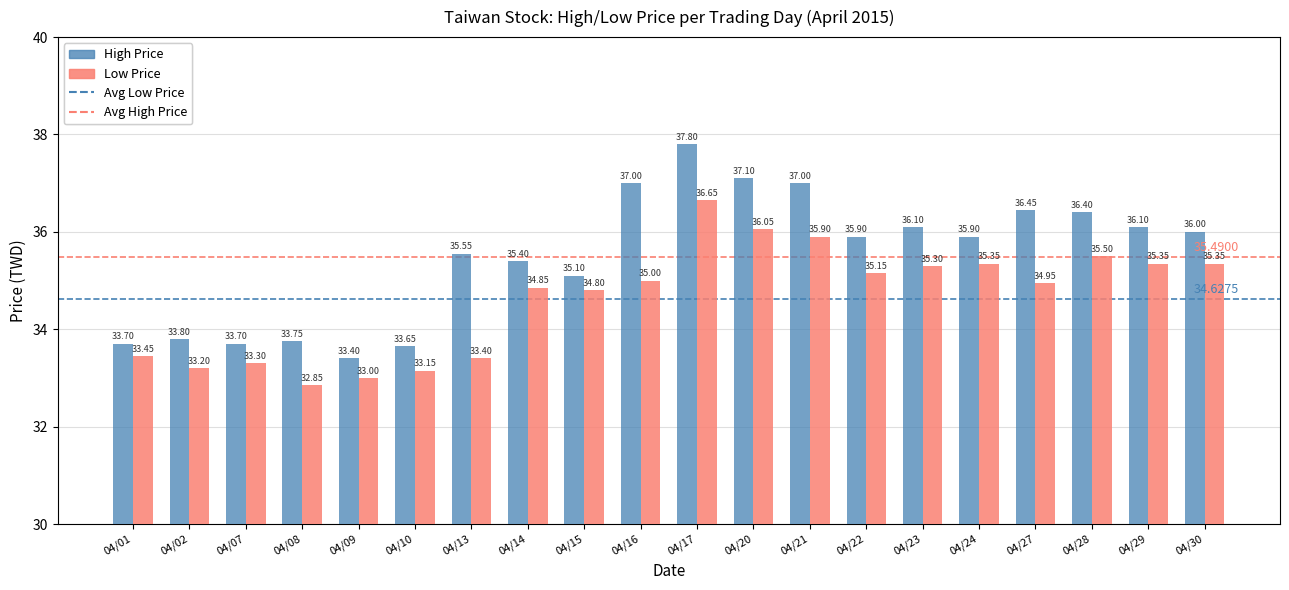

Is the value of High Price at 04/13 greater than the value of Low Price at 04/08?

Yes